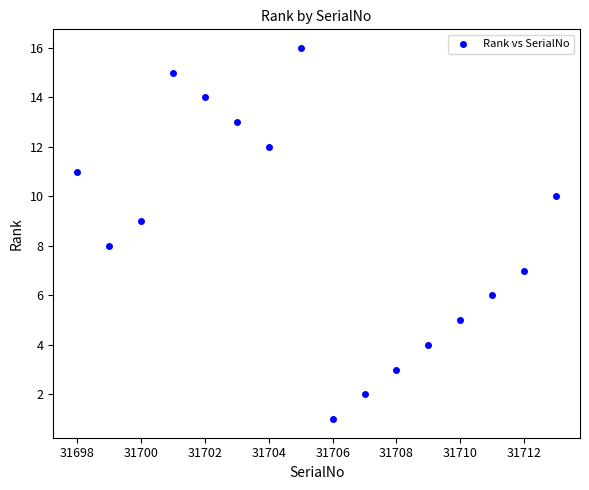

What is the range of X values (max minus min)?

15